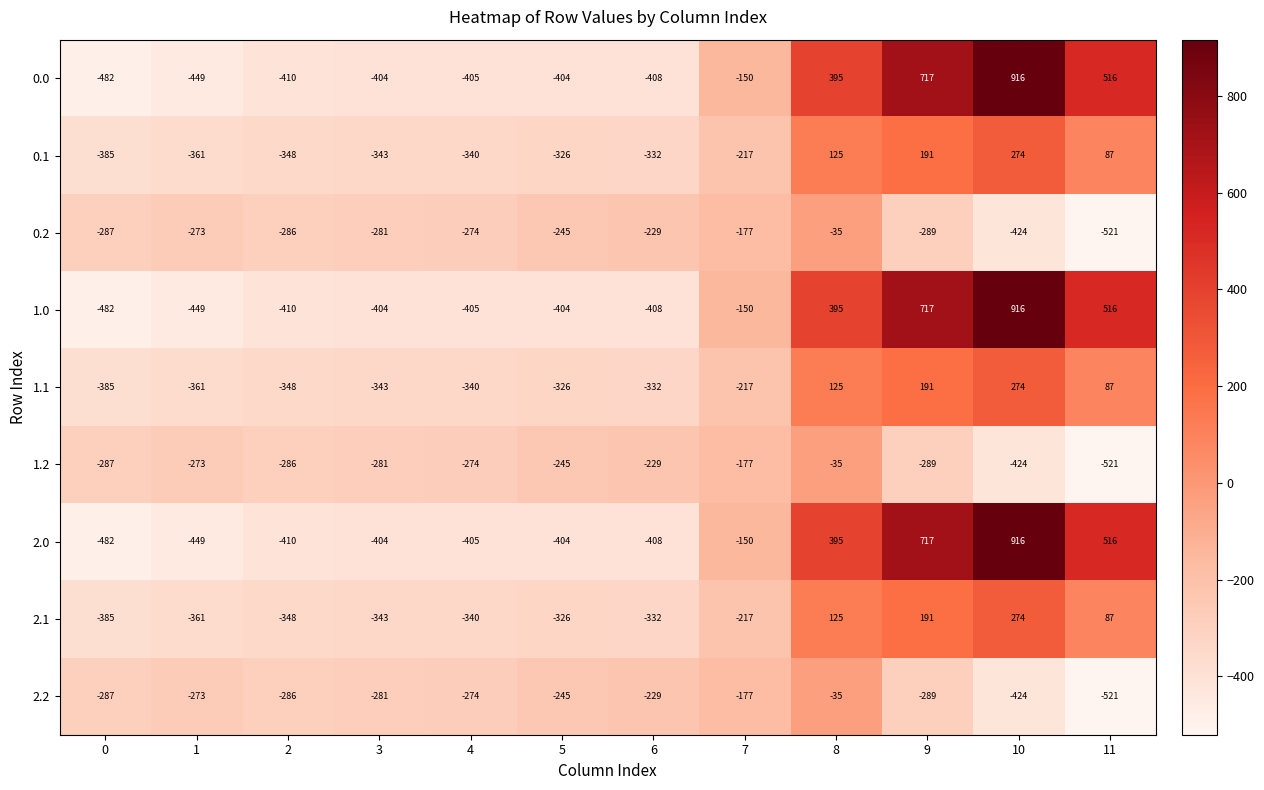

At which category does the chart reach its minimum across all series?

11